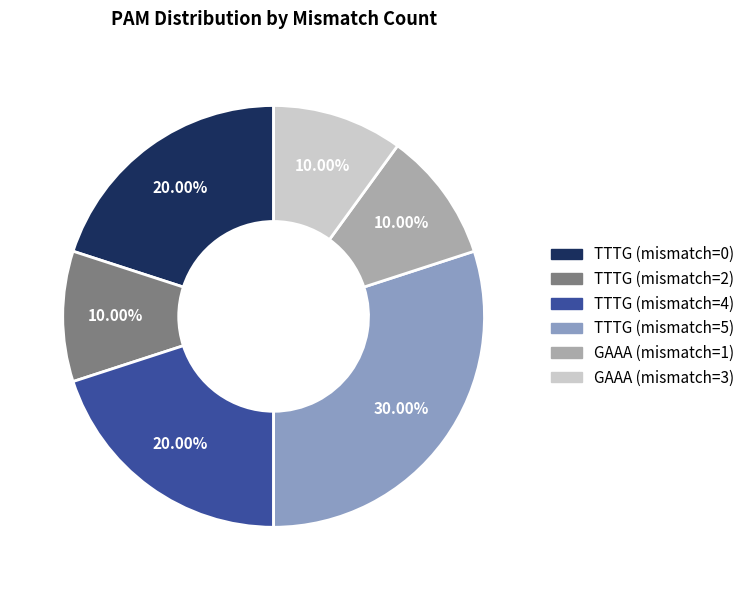

Does any single category account for the majority?

No